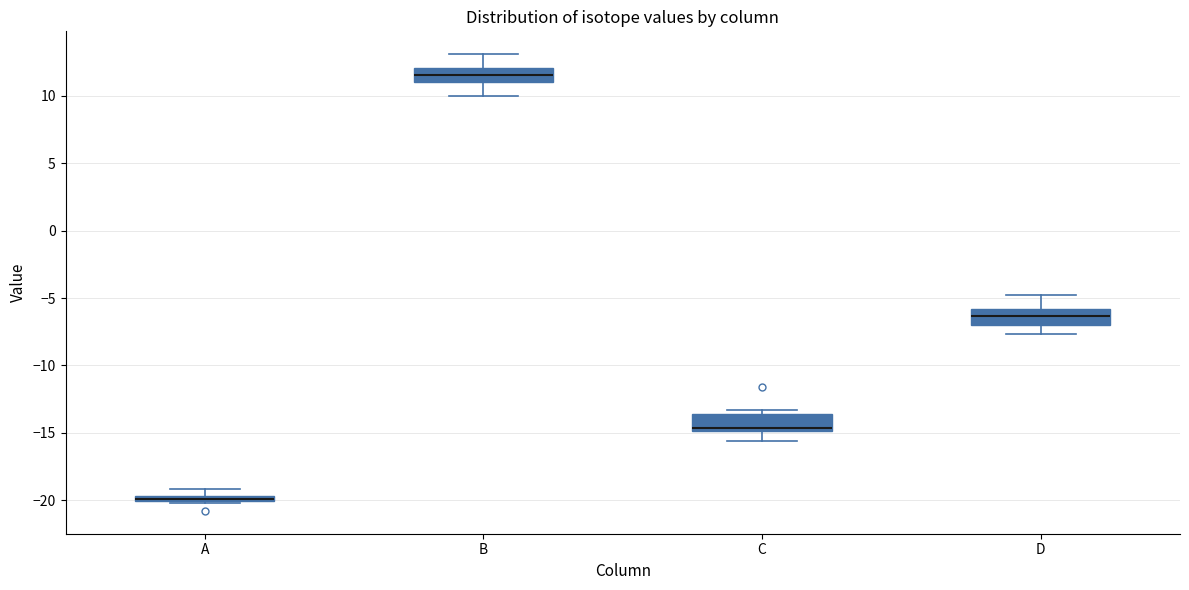

Where does the upper whisker of the box for B end on the y-axis? The values are not printed on the chart, so give them approximately, as read against the axis.

13.0